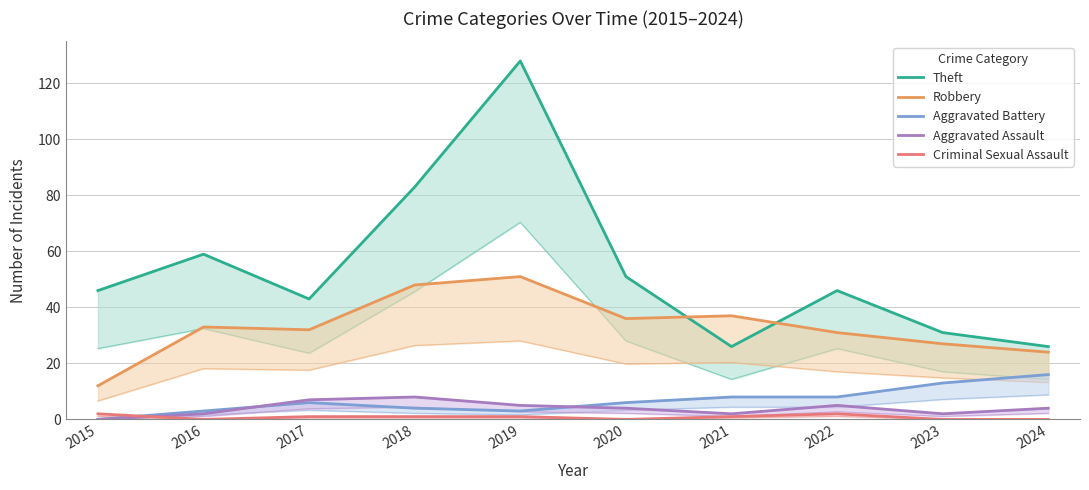

How many intersections are there between Robbery and Theft?

2